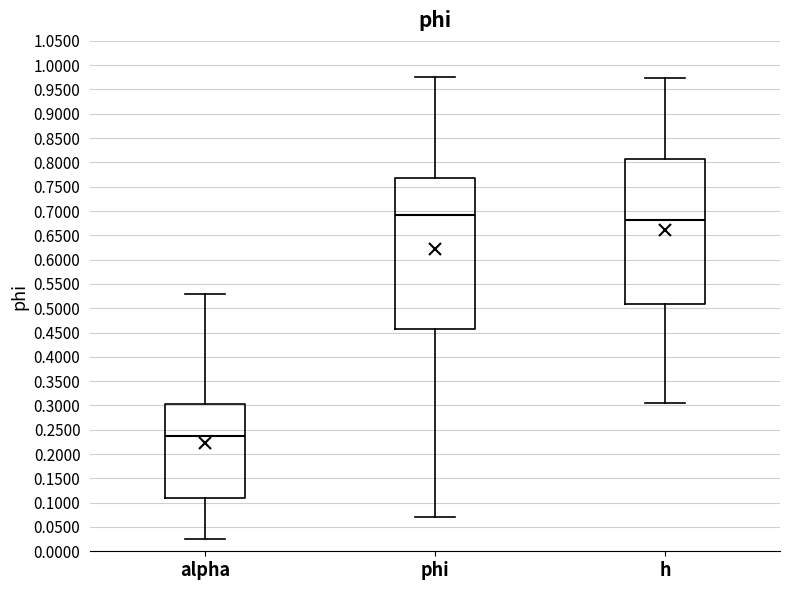

Reading left to right, transcribe this box plot: for each box, give where its median line is, the range the box spans, and where its two whiskers end, as read against the y-axis. The values are not printed on the chart, so give them approximately, as read against the axis.

alpha: median 0.235, box 0.110 to 0.305, whiskers 0.025 to 0.530
phi: median 0.690, box 0.460 to 0.770, whiskers 0.070 to 0.975
h: median 0.680, box 0.510 to 0.805, whiskers 0.305 to 0.975